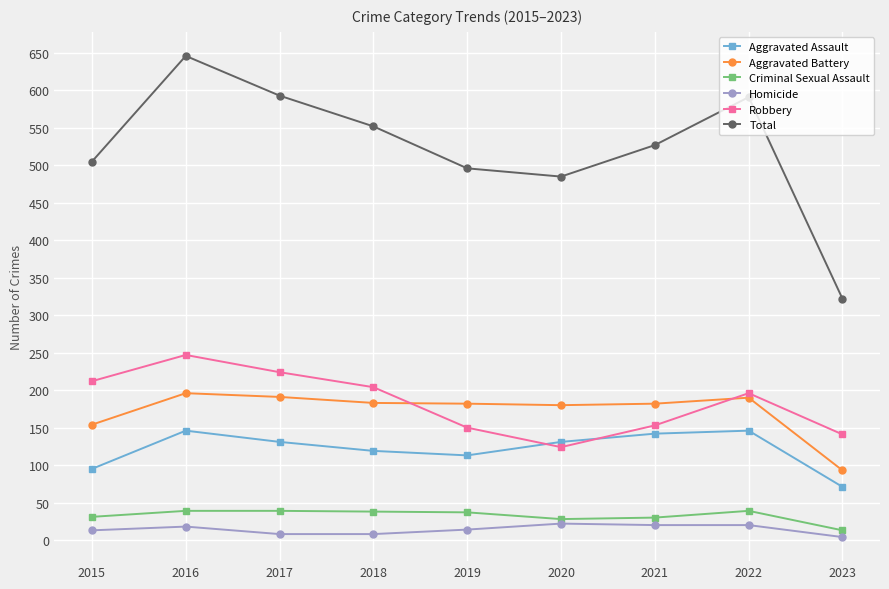

What is the total value across all series at 2022?

1182